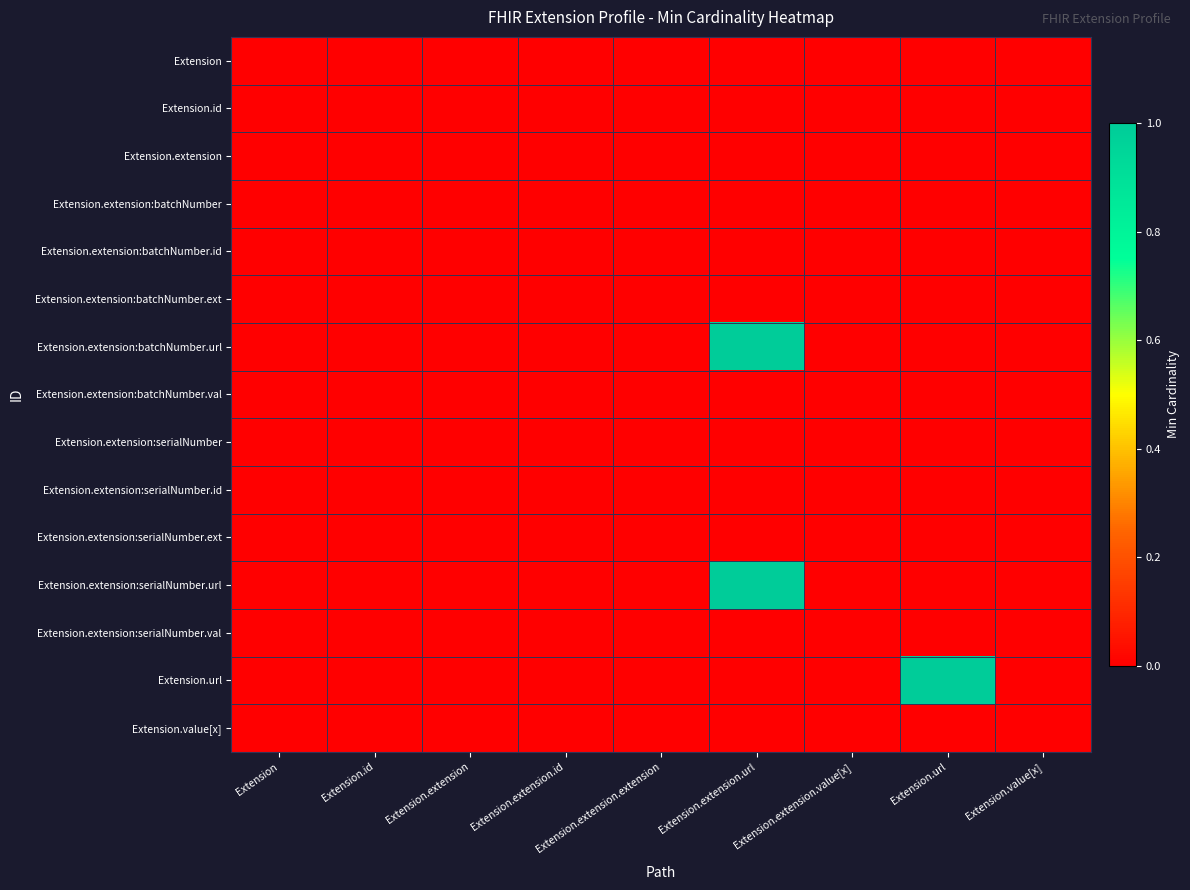

List the series in order of their peak value, highest first.

Extension.extension:batchNumber.url, Extension.extension:serialNumber.url, Extension.url, Extension, Extension.id, Extension.extension, Extension.extension:batchNumber, Extension.extension:batchNumber.id, Extension.extension:batchNumber.ext, Extension.extension:batchNumber.val, Extension.extension:serialNumber, Extension.extension:serialNumber.id, Extension.extension:serialNumber.ext, Extension.extension:serialNumber.val, Extension.value[x]